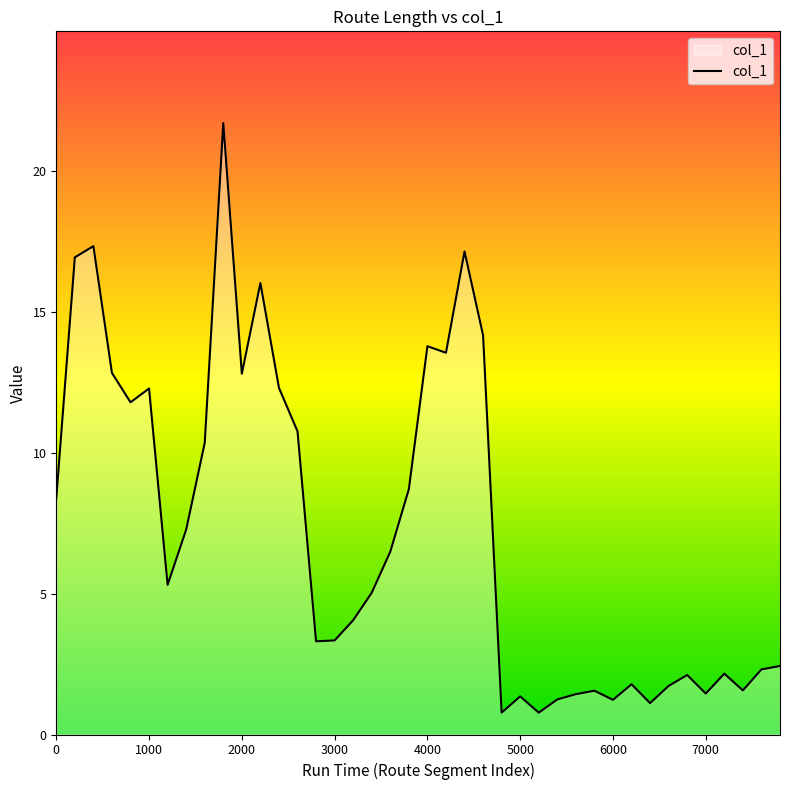

What is the smallest value displayed?

0.8